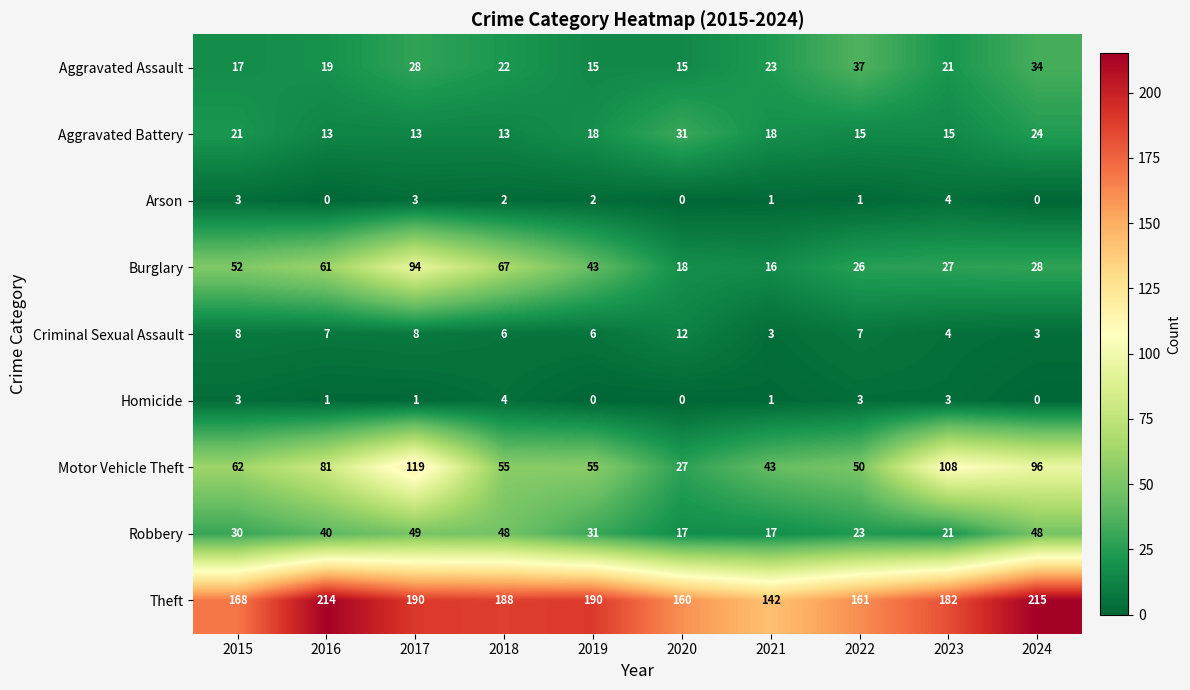

What is the difference between the second highest and minimum values in the Arson series?

3